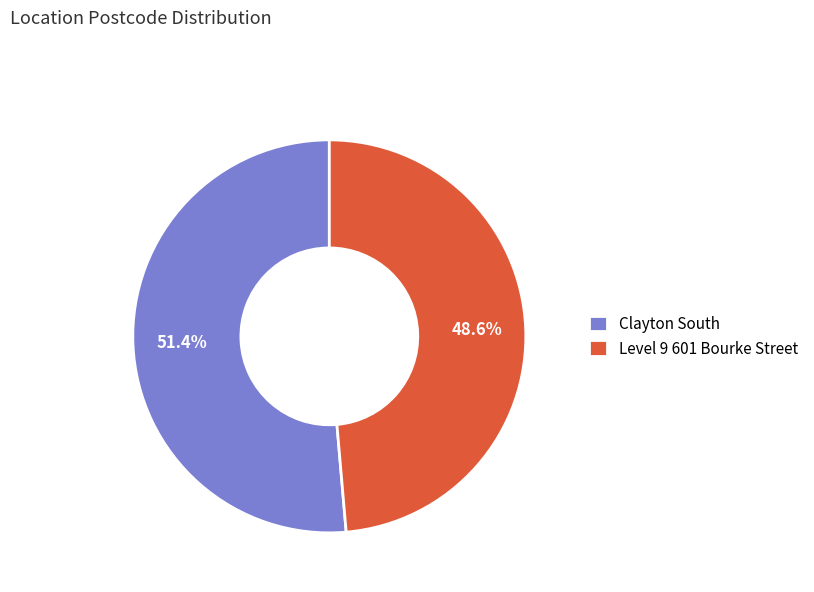

Which category has the biggest portion of the pie?

Clayton South